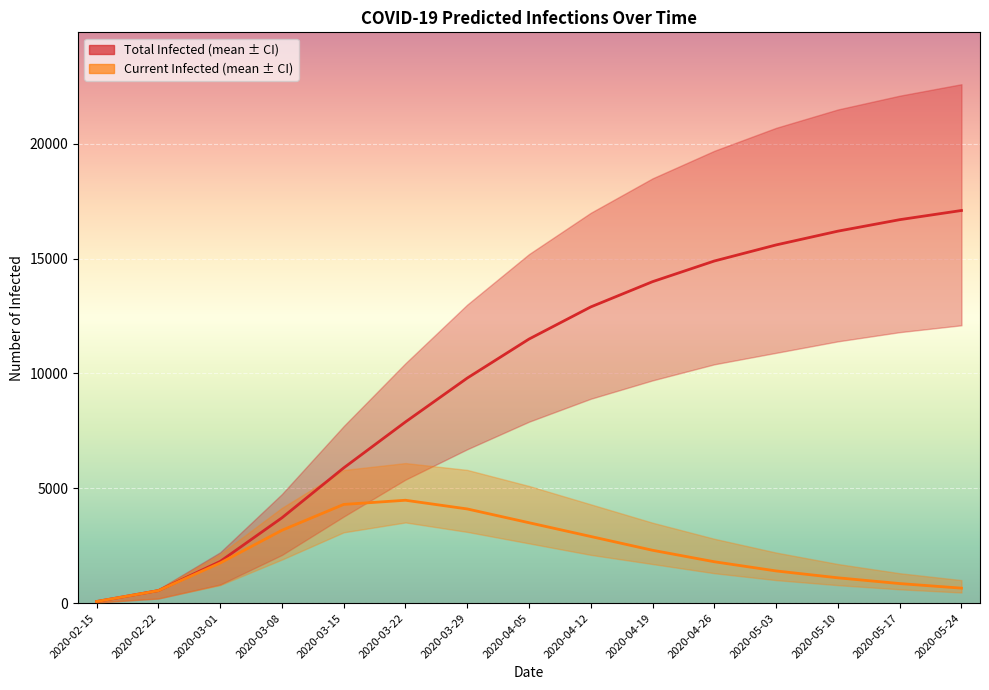

List the labels in order of predicted_total_infected_mean value, smallest first.

2020-02-15, 2020-02-22, 2020-03-01, 2020-03-08, 2020-03-15, 2020-03-22, 2020-03-29, 2020-04-05, 2020-04-12, 2020-04-19, 2020-04-26, 2020-05-03, 2020-05-10, 2020-05-17, 2020-05-24